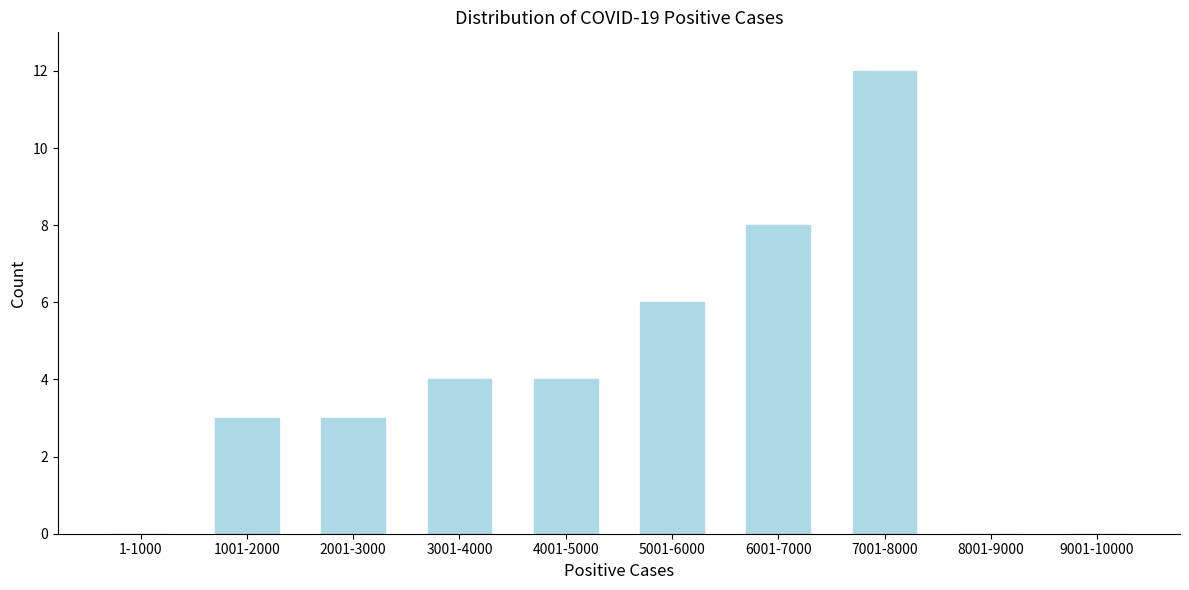

Reading right to left, list all the values displayed in this chart.

9001-10000=0	8001-9000=0	7001-8000=12	6001-7000=8	5001-6000=6	4001-5000=4	3001-4000=4	2001-3000=3	1001-2000=3	1-1000=0